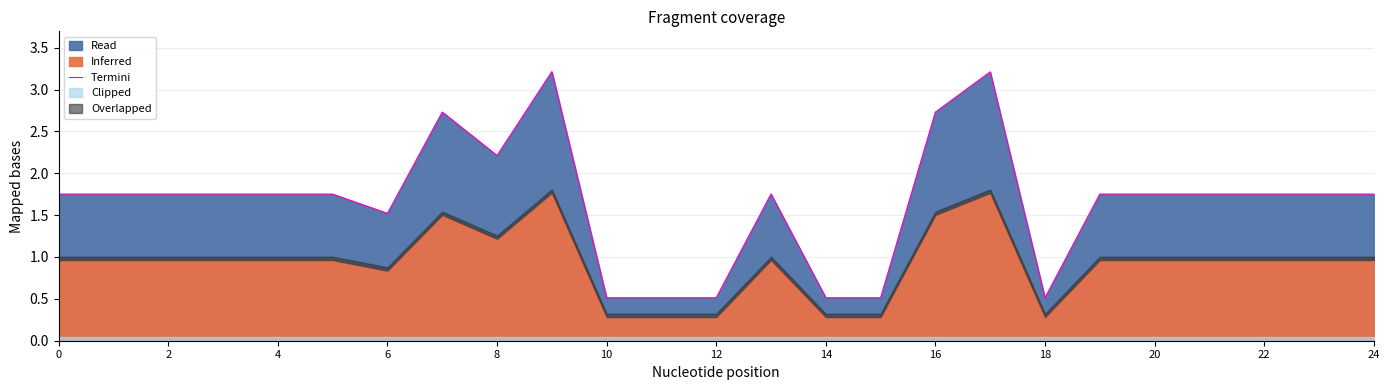

Is it true that Termini equals 2.4 at 24?

False